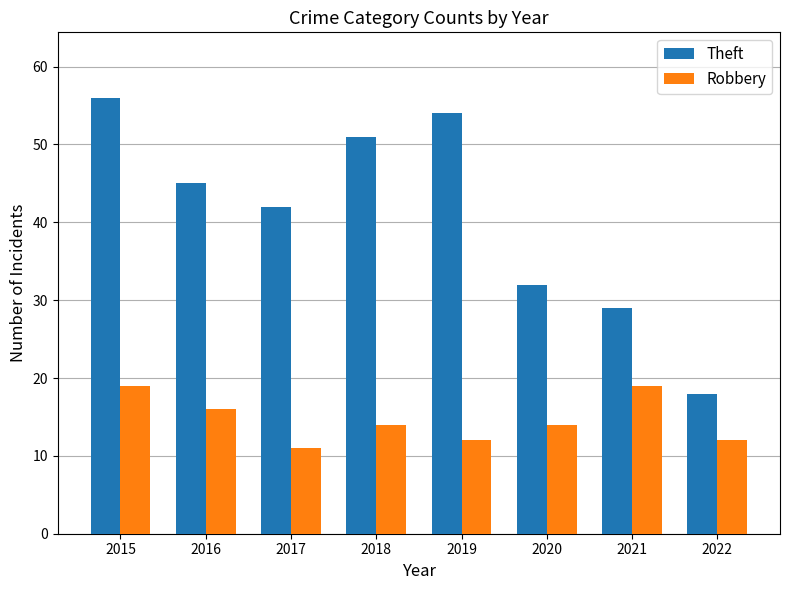

How many data points in Theft are less than 45?

4